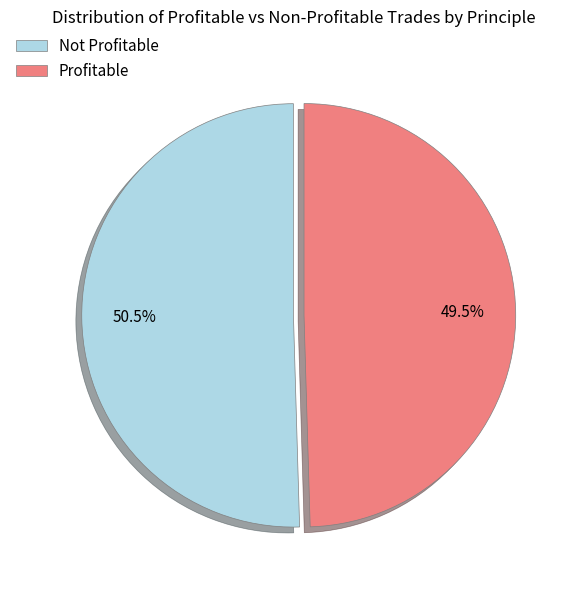

Combined, what portion of the pie is Not Profitable and Profitable?

100.0%